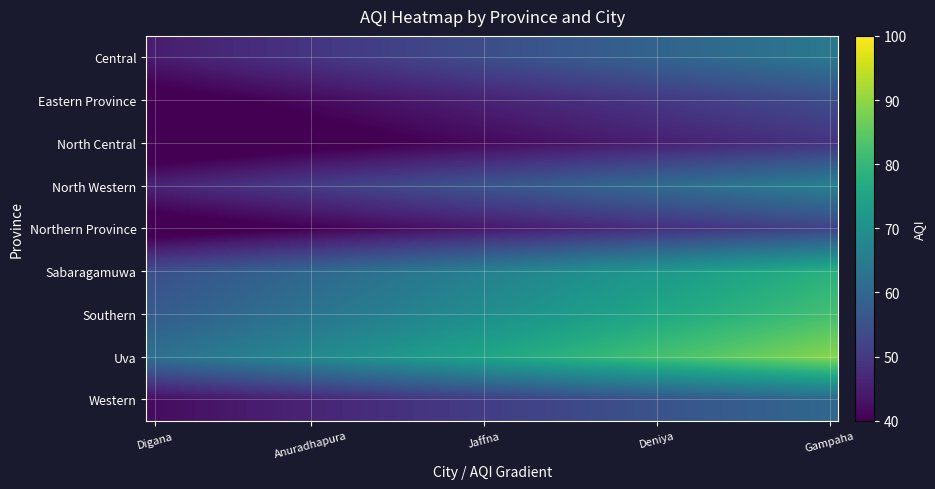

Rank the series by their maximum value, from highest to lowest.

Uva, Southern, Sabaragamuwa, North Western, Central, Western, Eastern Province, Northern Province, North Central